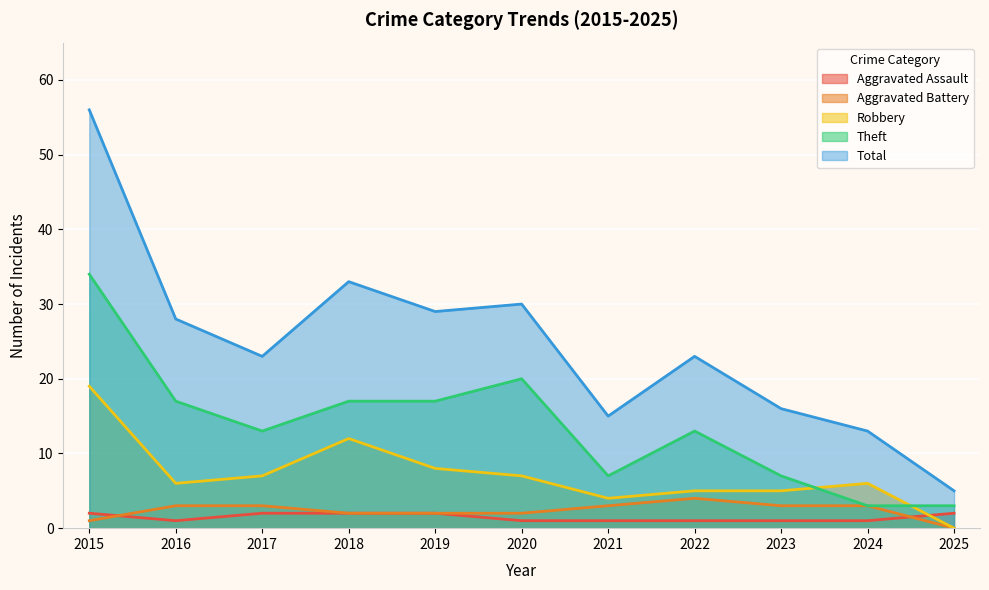

In Robbery, how many points are higher than both neighbors (excluding endpoints)?

2